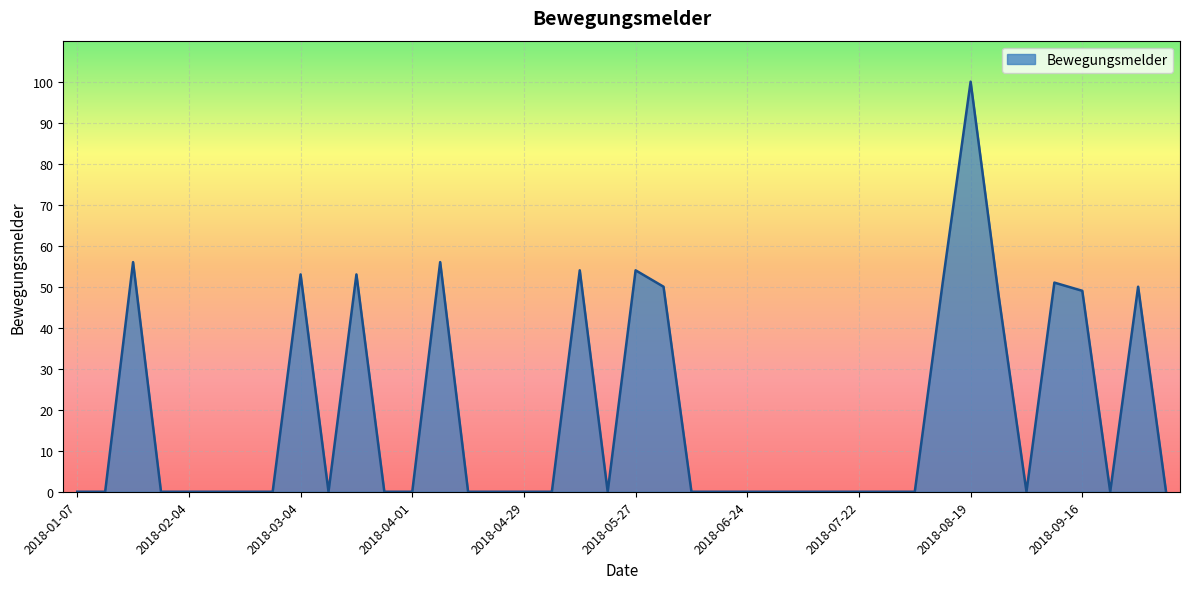

What is the maximum value shown in the chart?

100